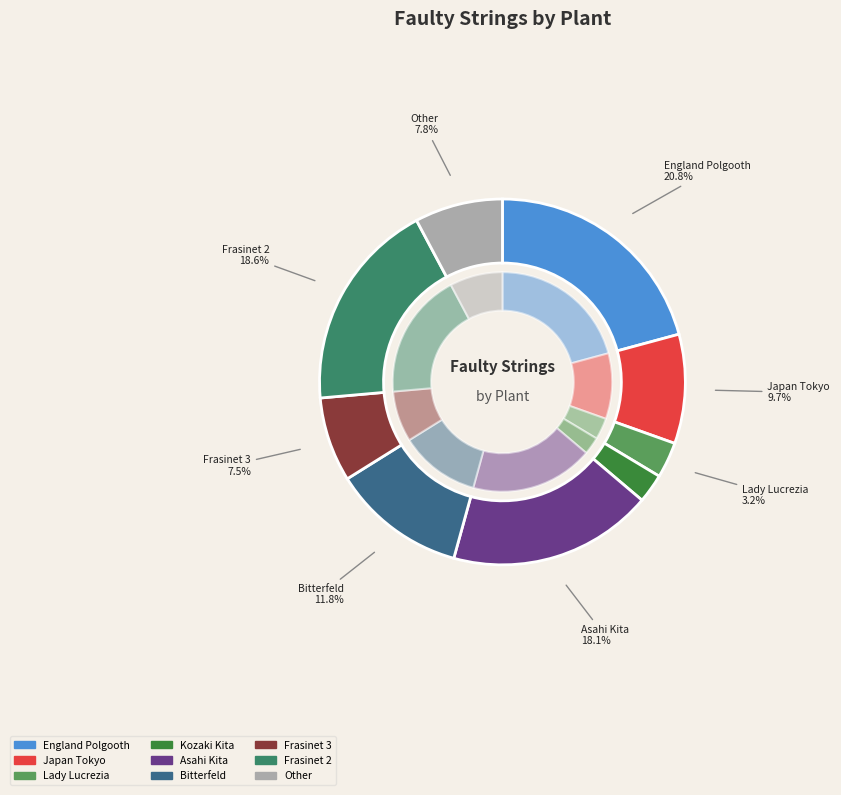

Is it true that Frasinet 2 is 19% of the pie?

True